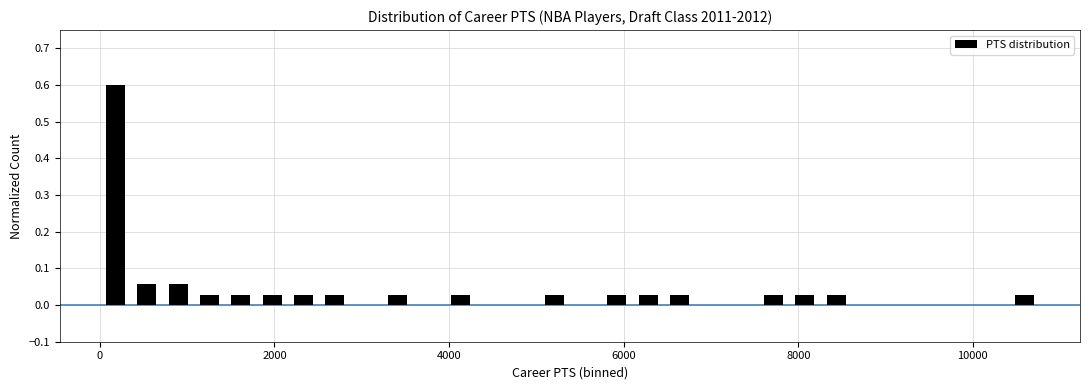

Read against the x-axis, roughly where is the centre of the tallest bar?

200